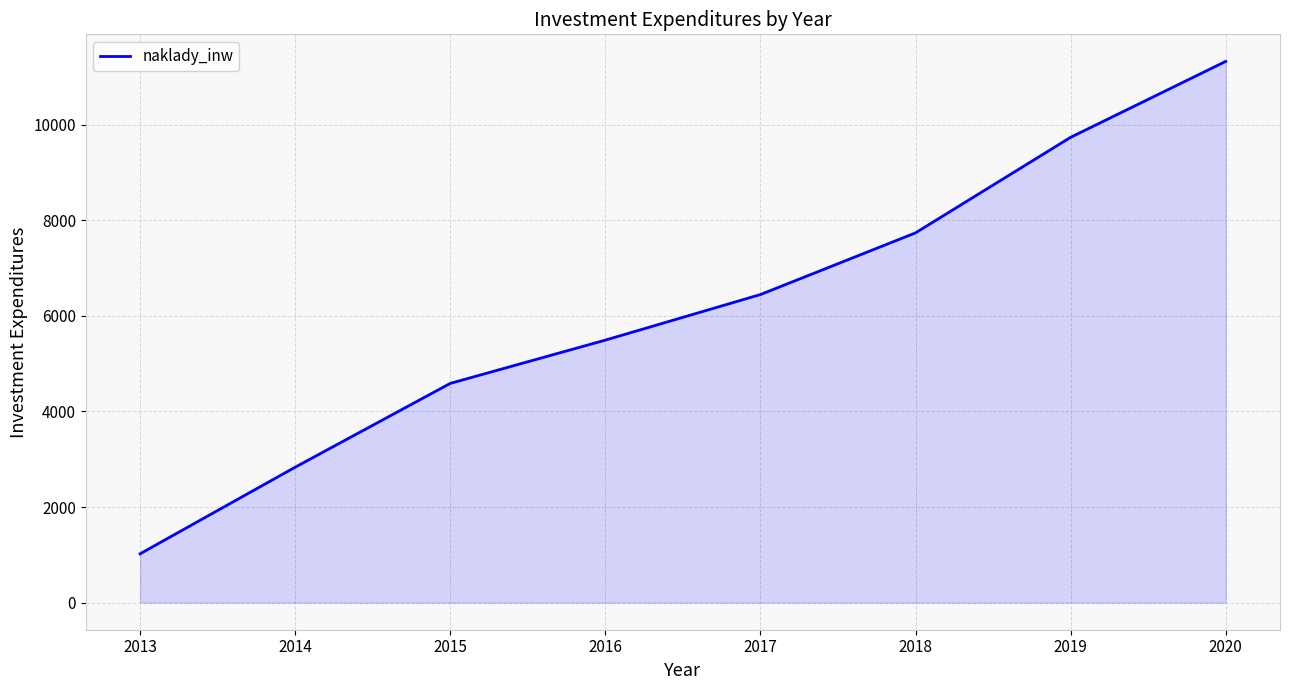

Count the number of values greater than 6445.

4